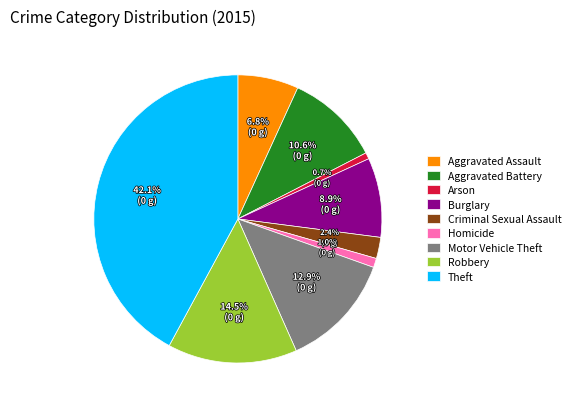

Which has a higher value, Aggravated Assault or Burglary?

Burglary